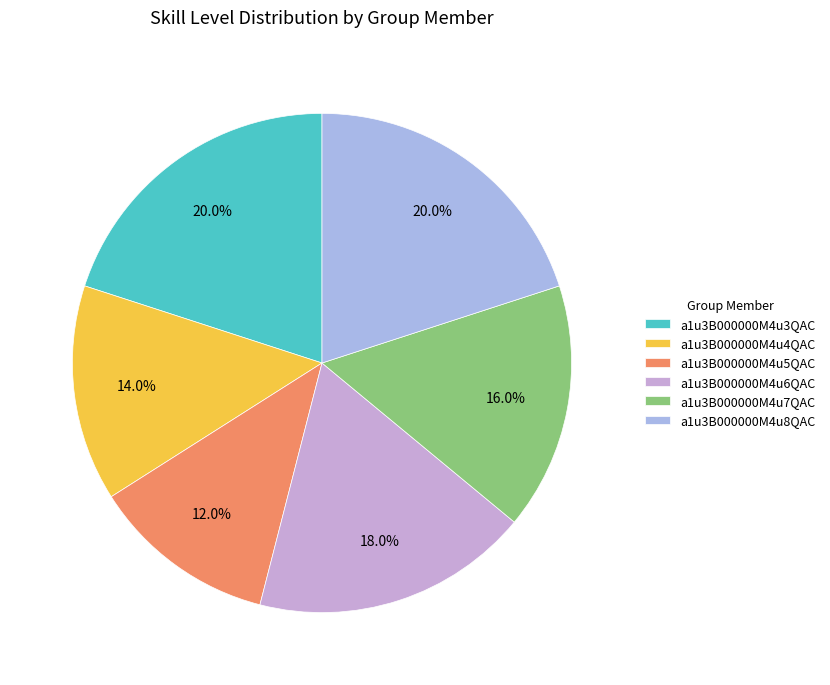

Combined, do a1u3B000000M4u4QAC and a1u3B000000M4u6QAC account for over 50%?

No